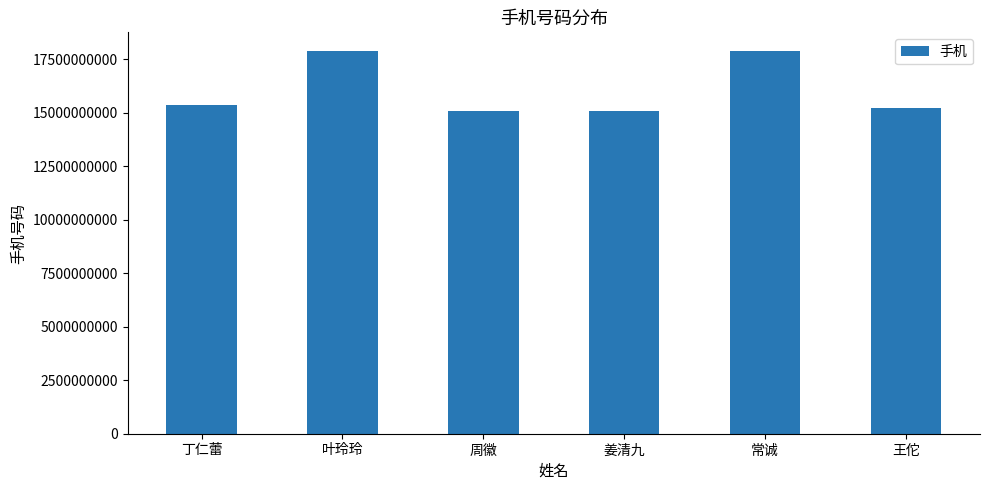

What is the approximate value at 姜清九?

15056856446